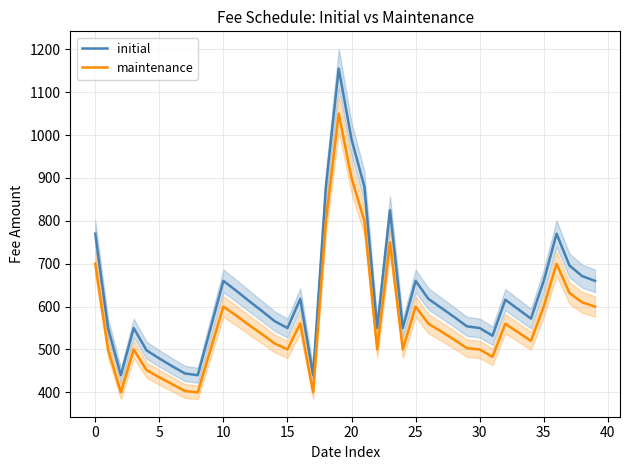

What is the label of the 38th point from the left?

37